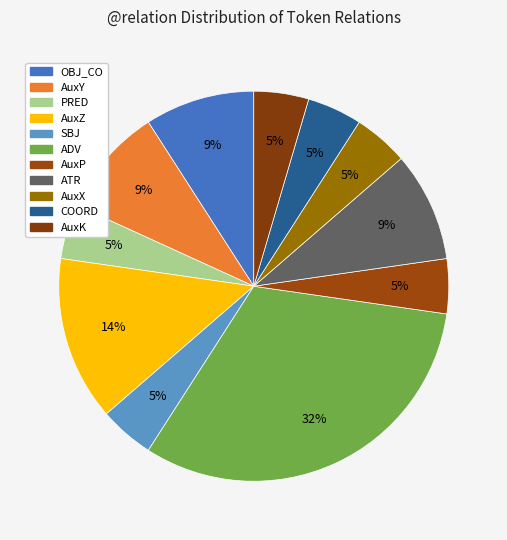

Is SBJ the majority of the pie?

No